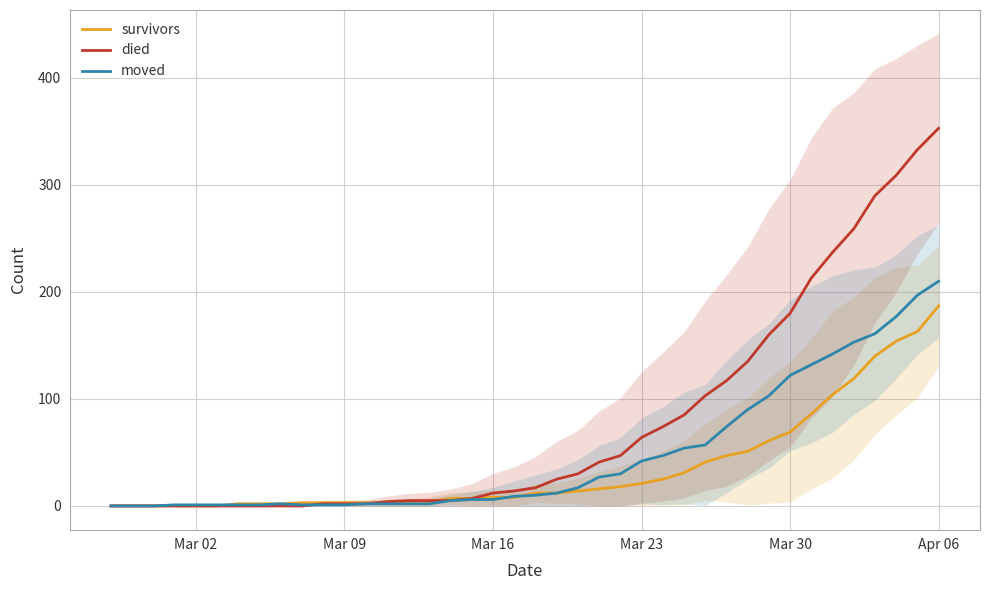

What is the average value of the survivors series?

36